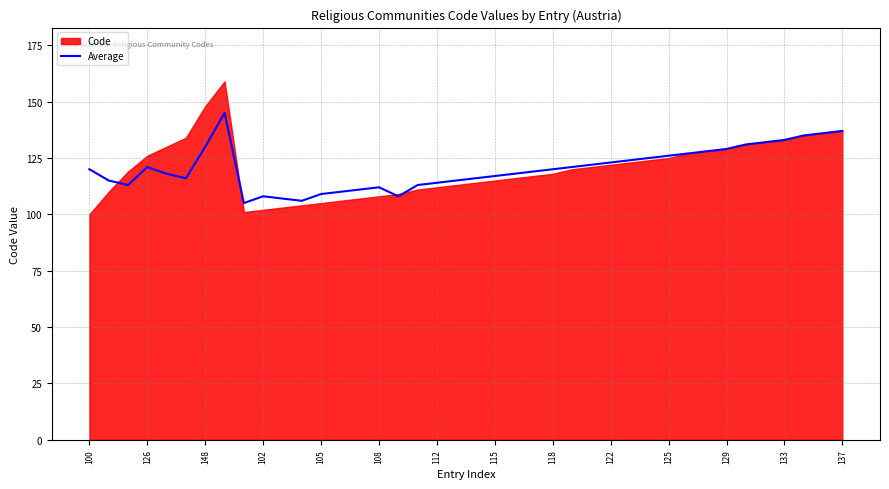

Is it true that Average equals 60 at 125?

False